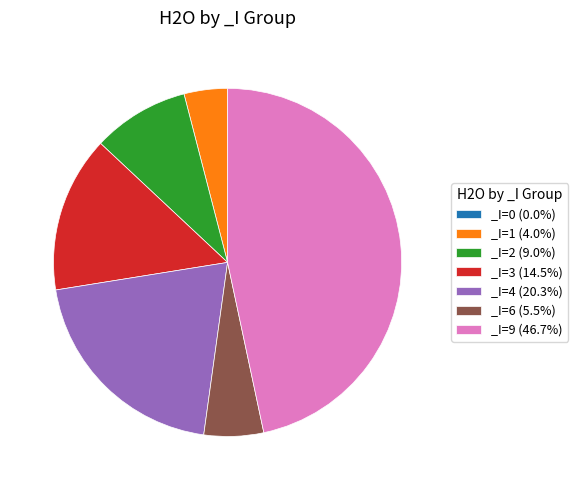

Combined, do _I=3 (14.5%) and _I=6 (5.5%) account for over 50%?

No